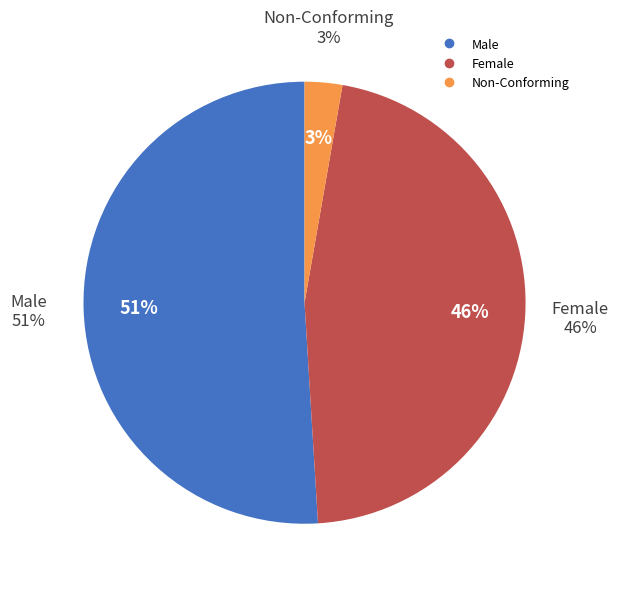

Which slice represents more than half of the pie?

Male